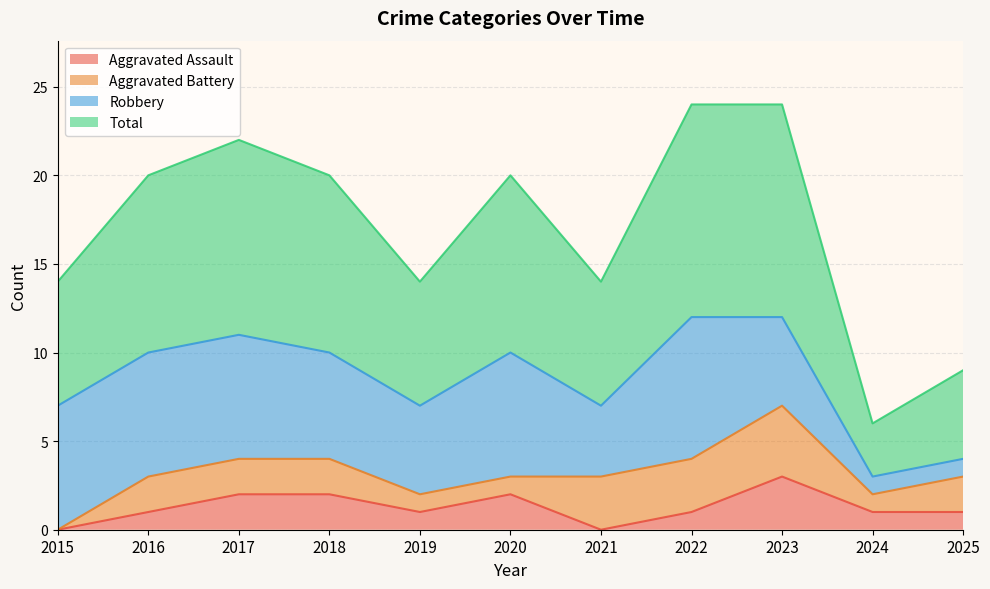

What is the difference between the second highest and second lowest values in the Aggravated Assault series?

2